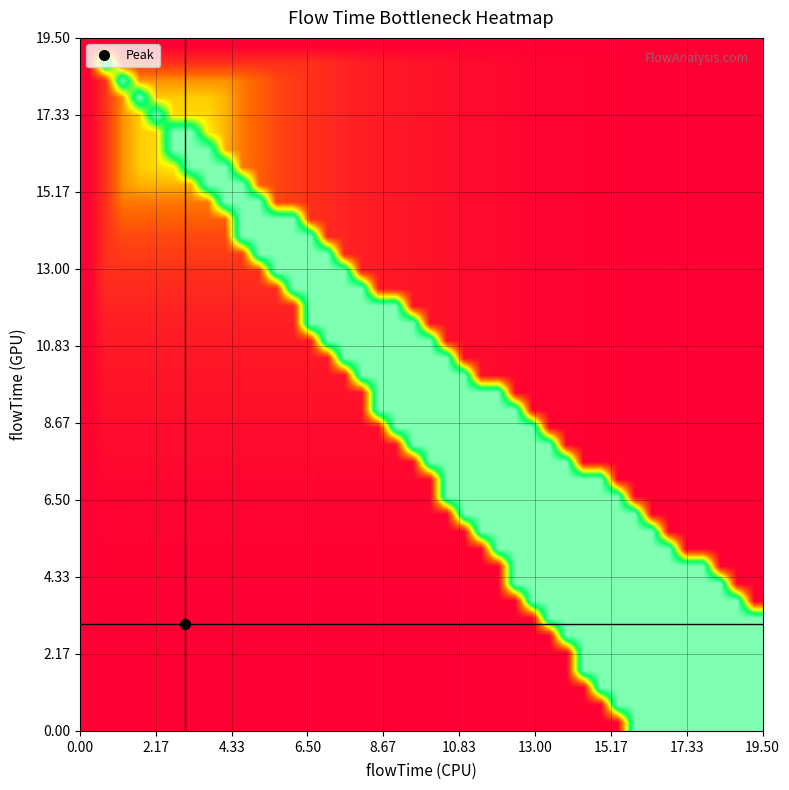

Count the number of categories in the chart.

40